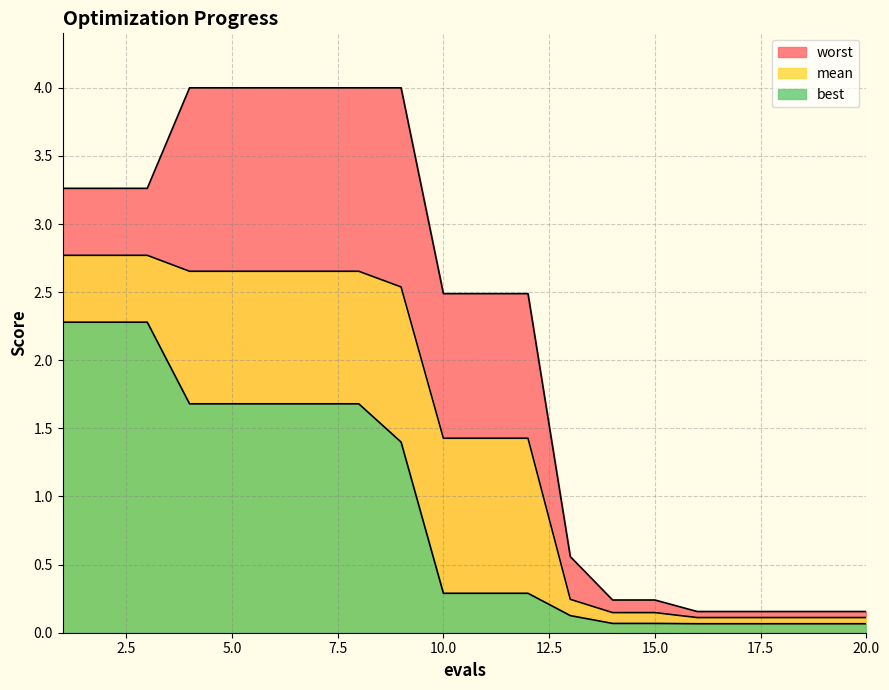

True or false: mean has a value of 0.2 at 18.

False